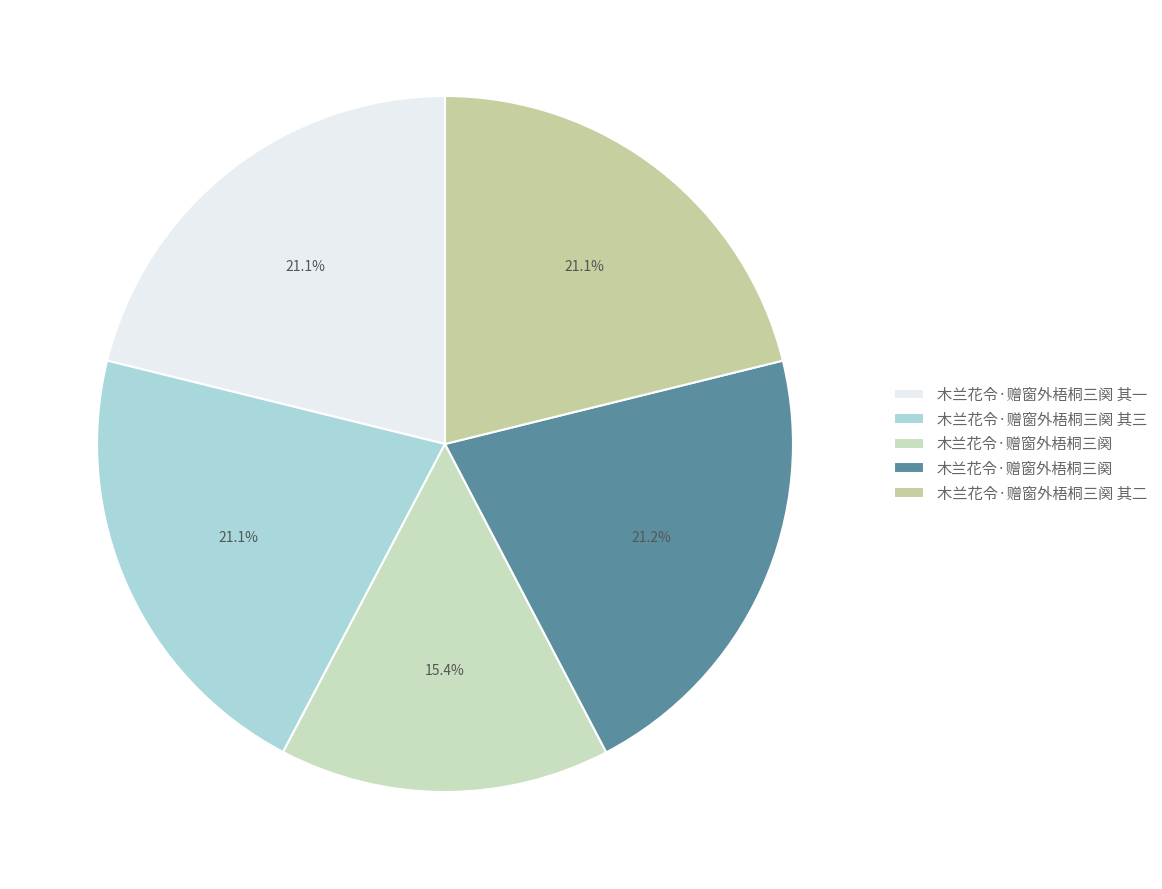

How many segments does this pie chart have?

5